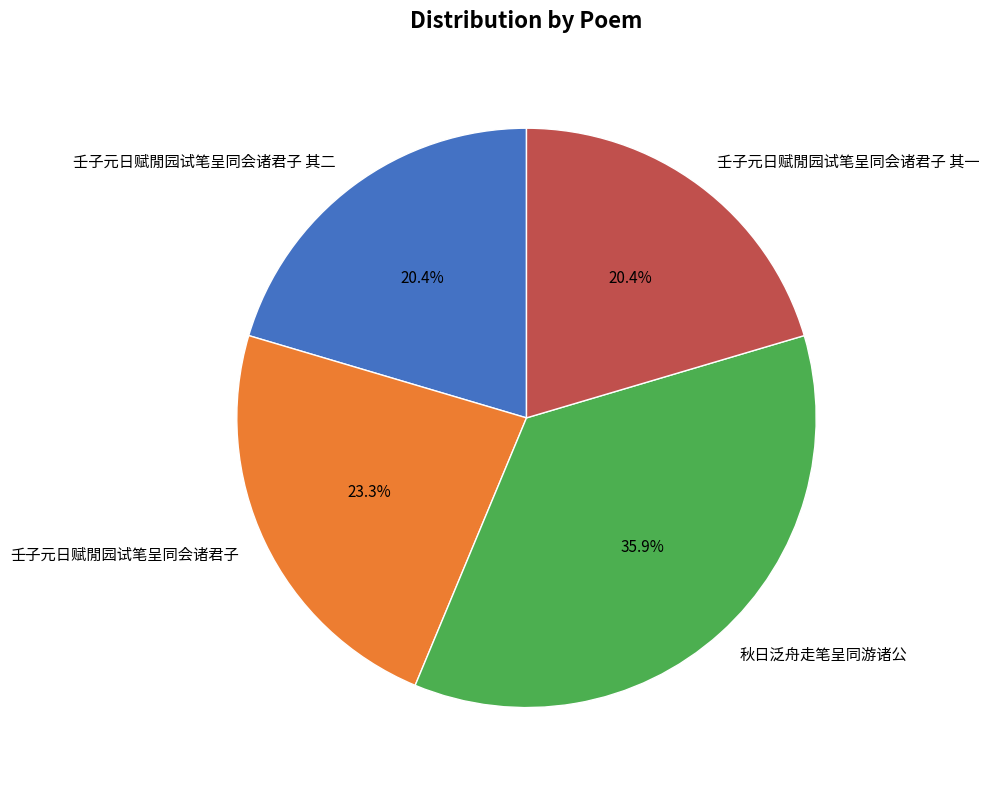

Count the number of slices in the pie.

4